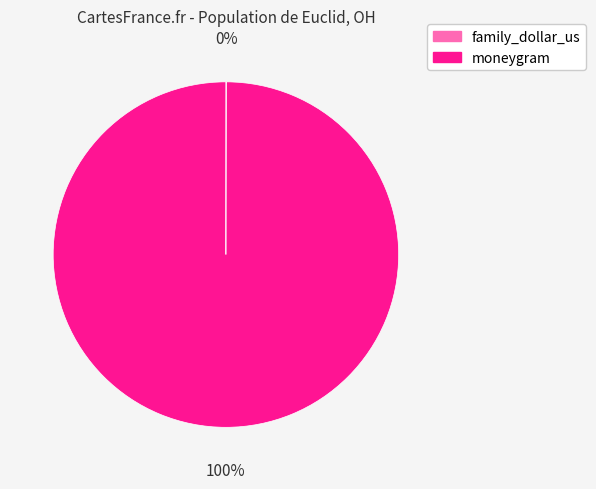

Is it true that moneygram is 88% of the pie?

False